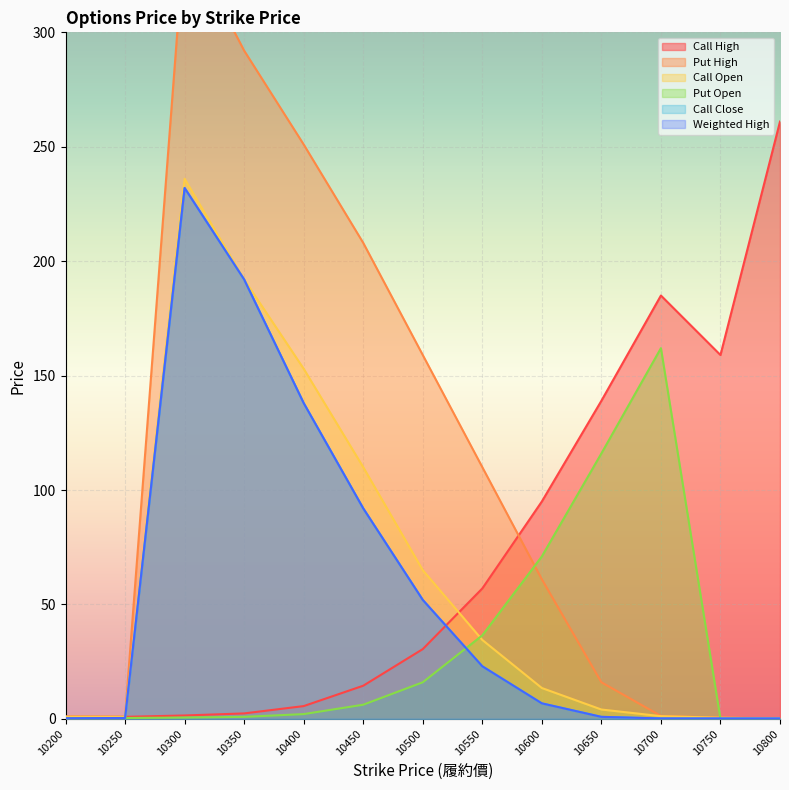

The value of Weighted High at 10700 is 0.2. True or false?

True